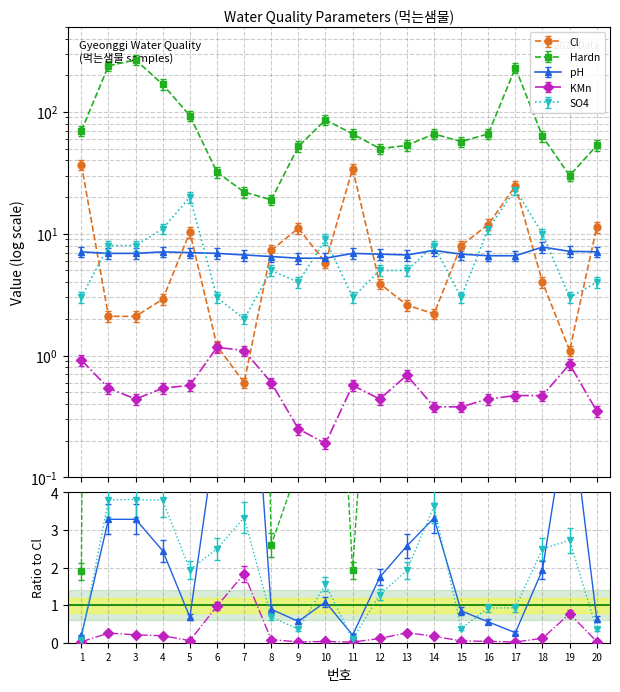

What are all the series names shown in the legend?

Cl, Hardn, pH, KMn, SO4